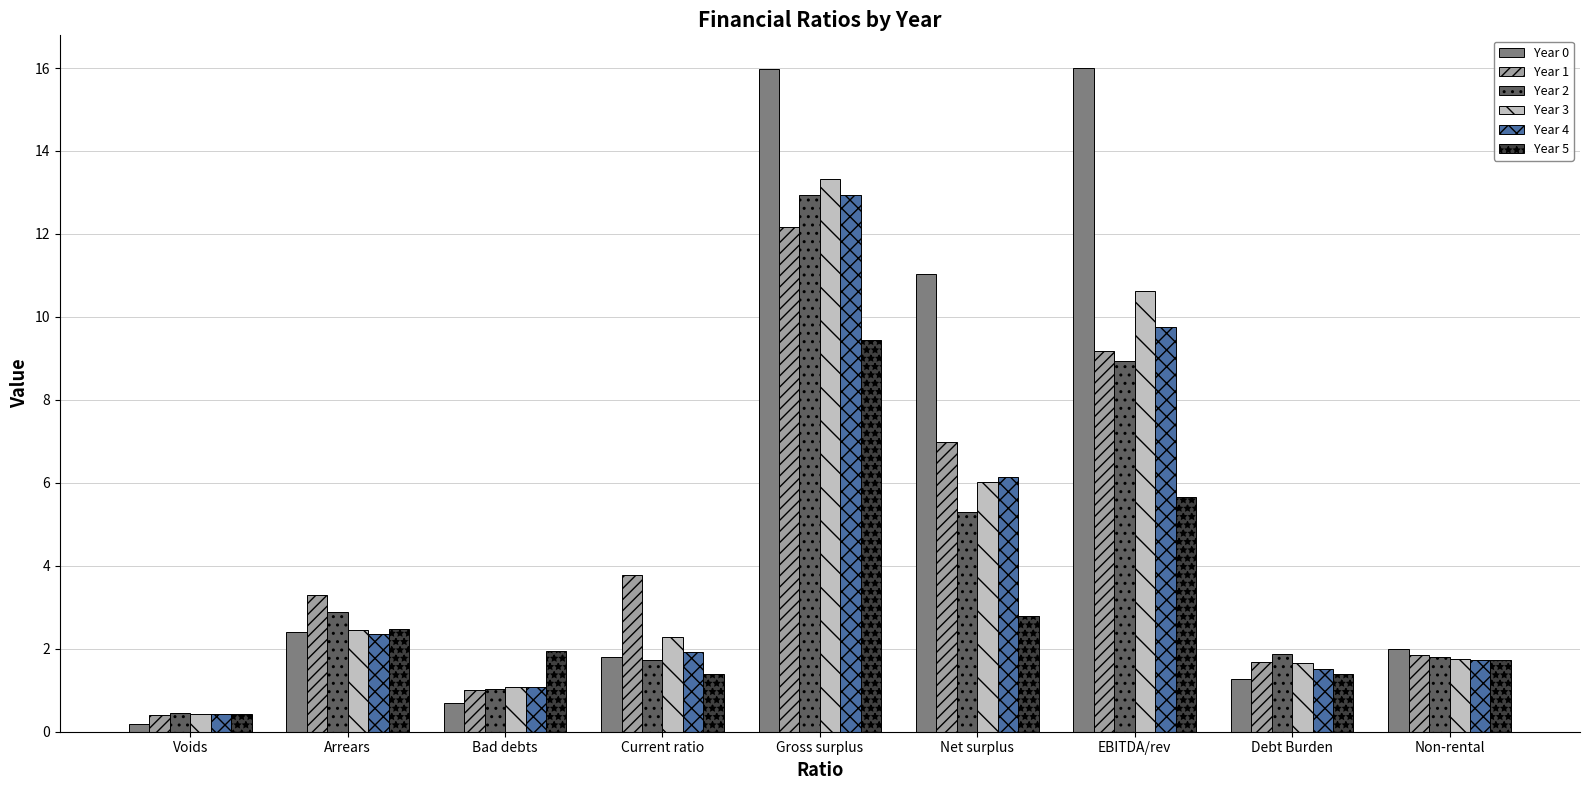

What is the value of the Year 3 bar at the 7th from the left?

10.6